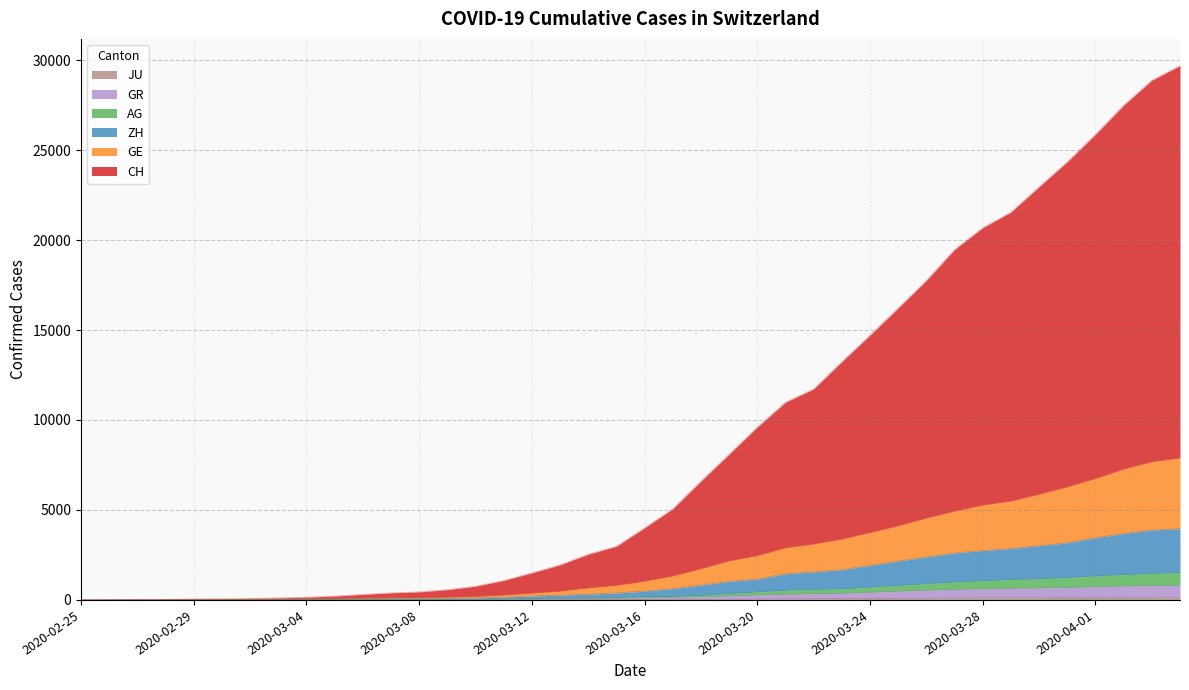

Where does the JU series first go above 25?

2020-03-17